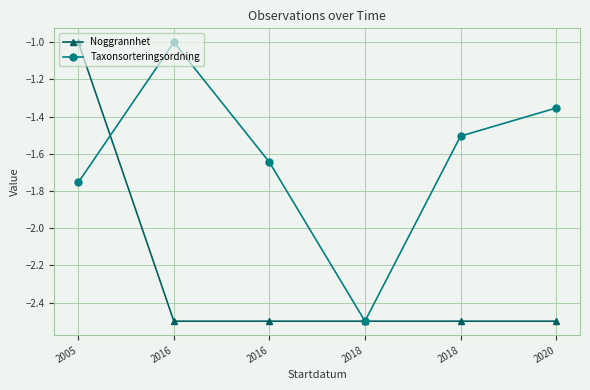

What is the value of the Noggrannhet point at the 2nd from the left?

-2.5